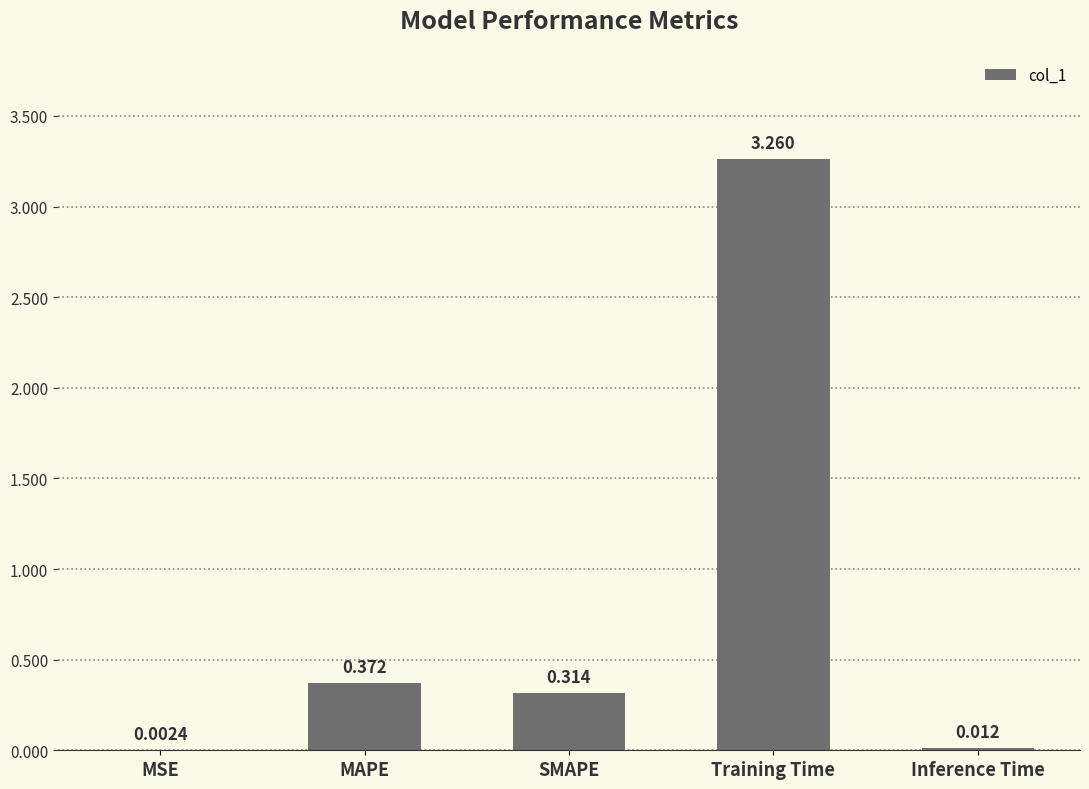

Which has a higher value, Inference Time or MSE?

Inference Time